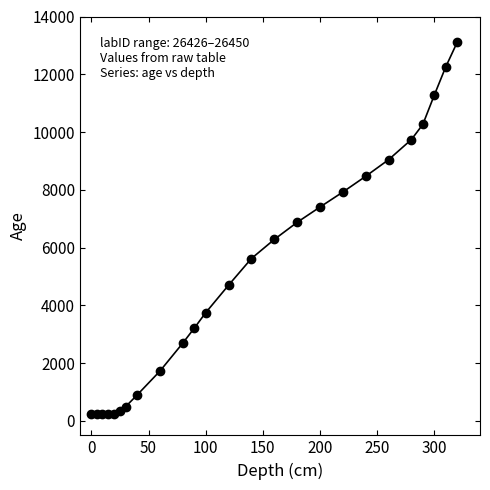

What is the average value?

5090.5